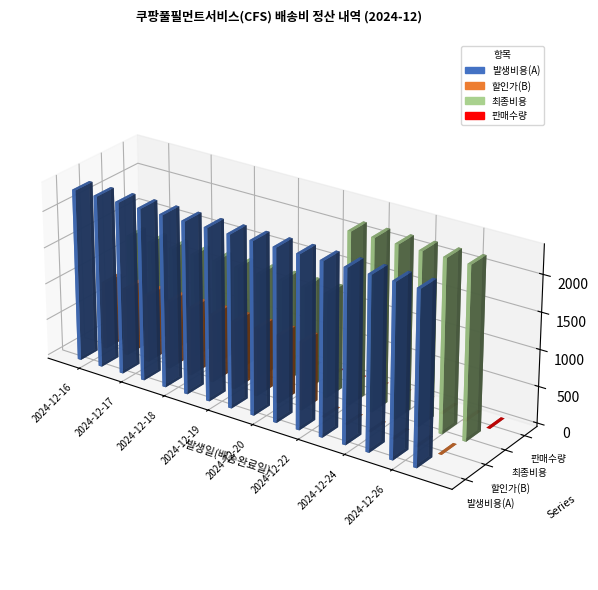

Is it true that 발생비용(A) equals 3617 at 2024-12-18?

False